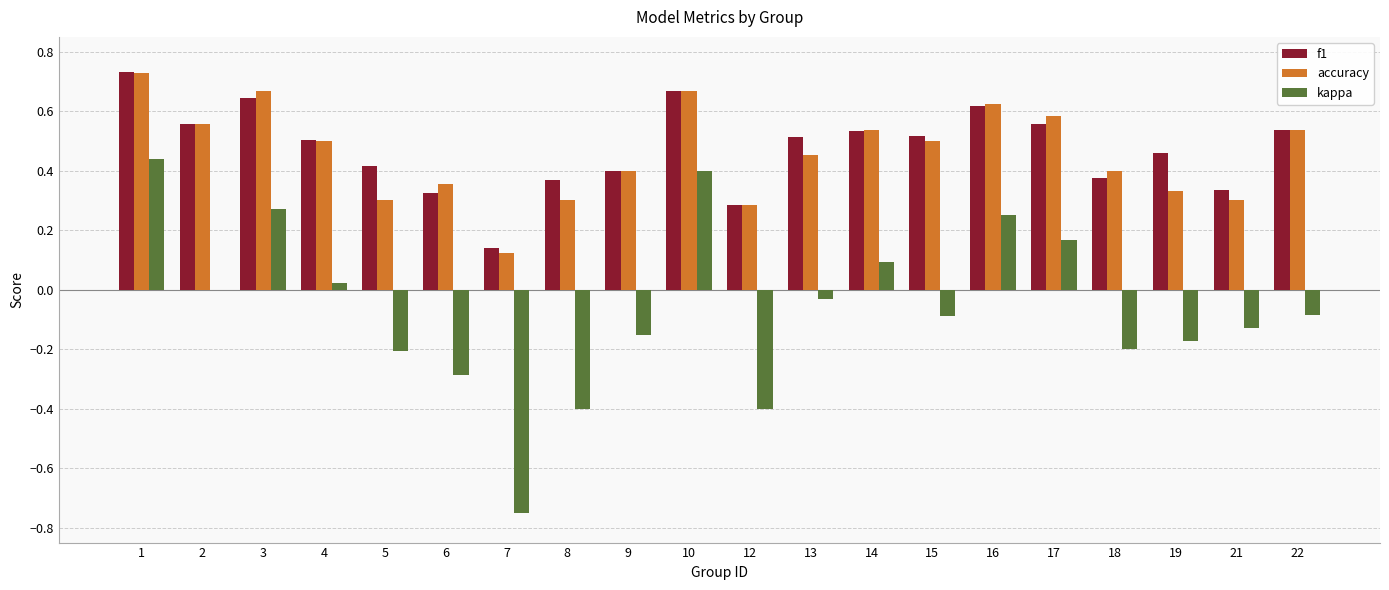

Is it true that f1 equals 0.8 at 22?

False